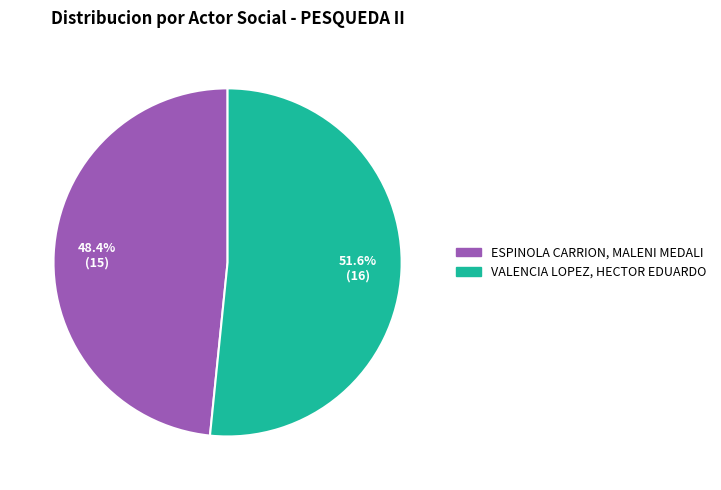

To the nearest percent, what is the difference between the ESPINOLA CARRION, MALENI MEDALI and VALENCIA LOPEZ, HECTOR EDUARDO slice percentages?

3%